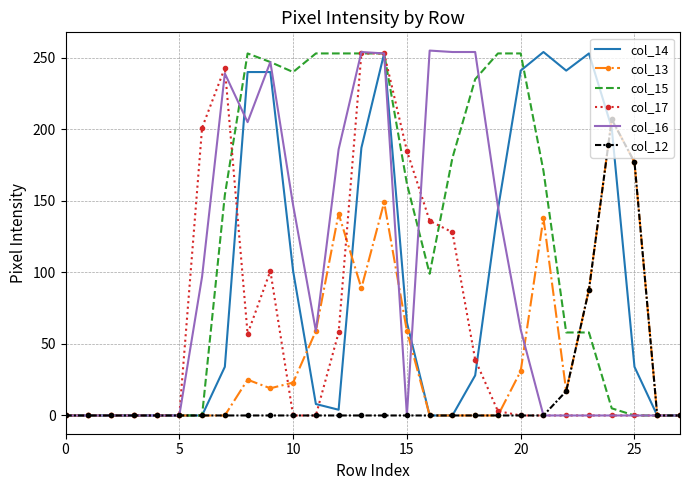

What is the maximum value for col_14?

254